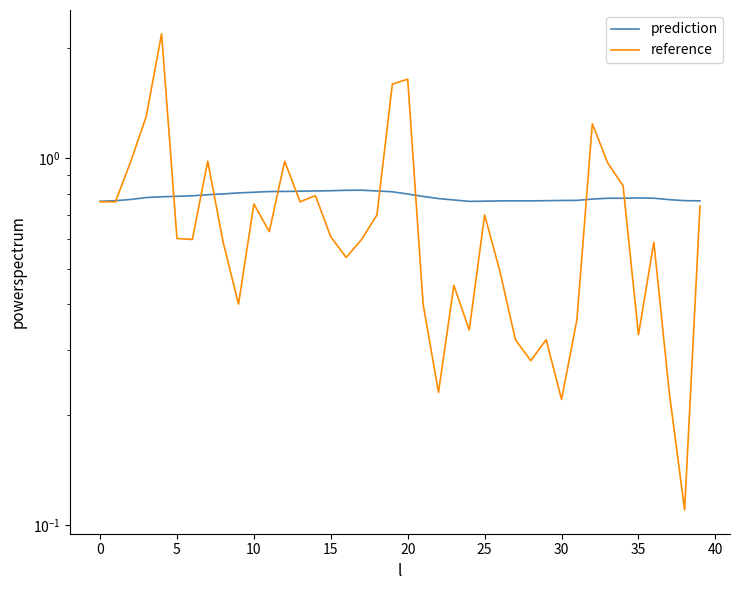

True or false: reference has a value of 0.4 at 34.

False